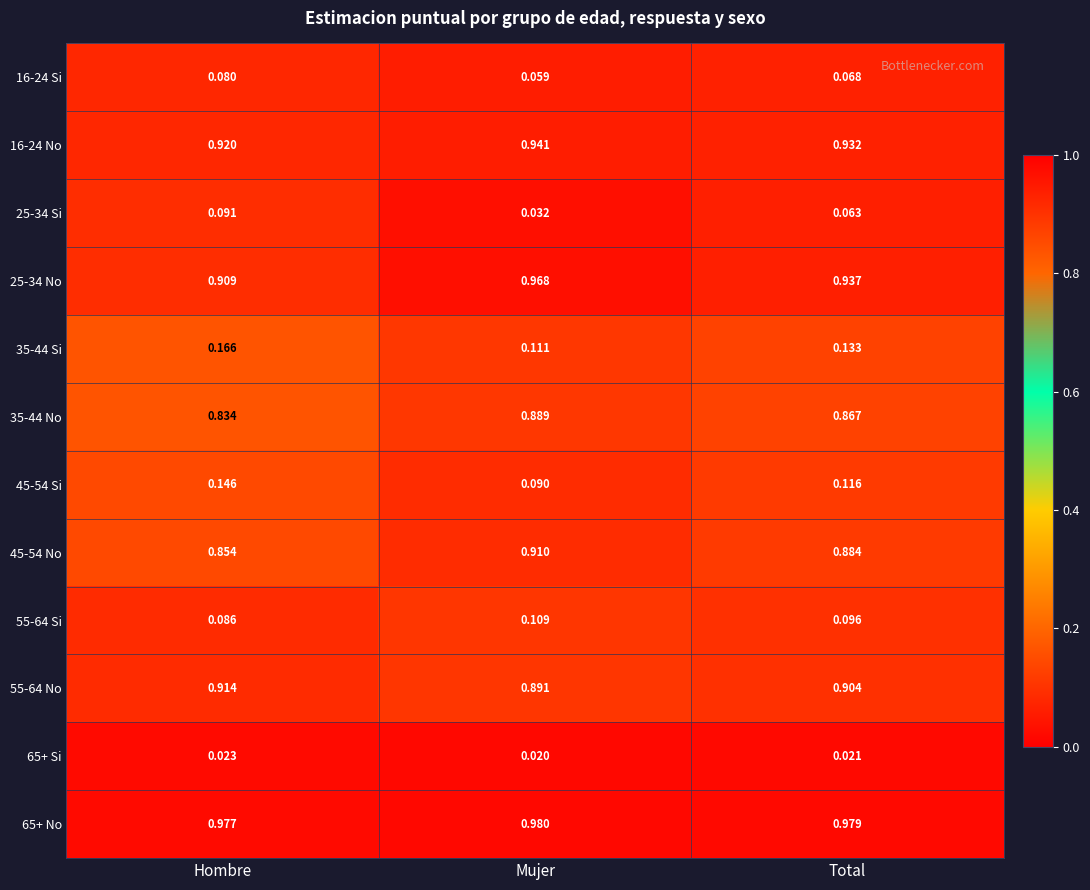

At which label is 25-34 No closest to 0?

Hombre